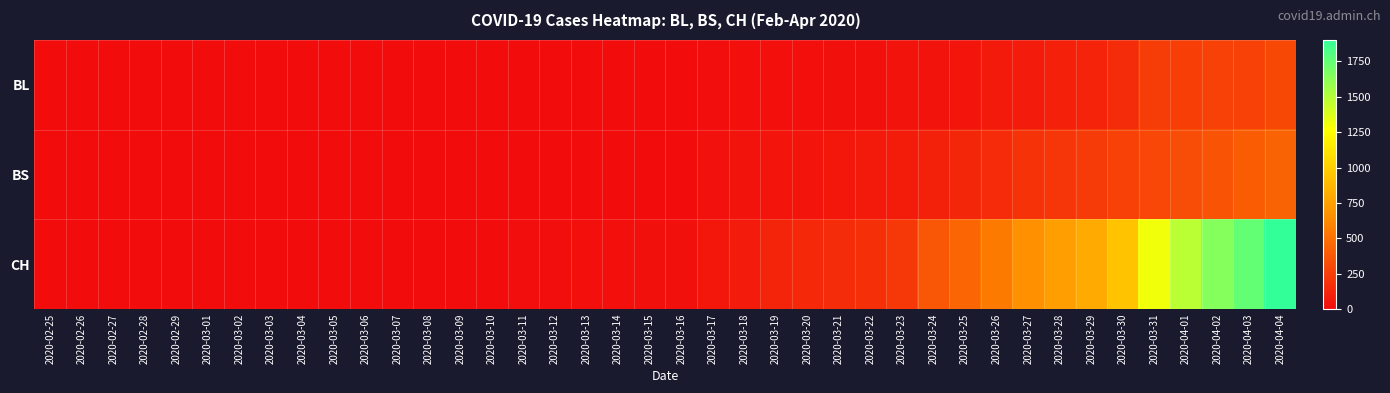

What is the spread (max minus min) of values at 2020-03-17?

41